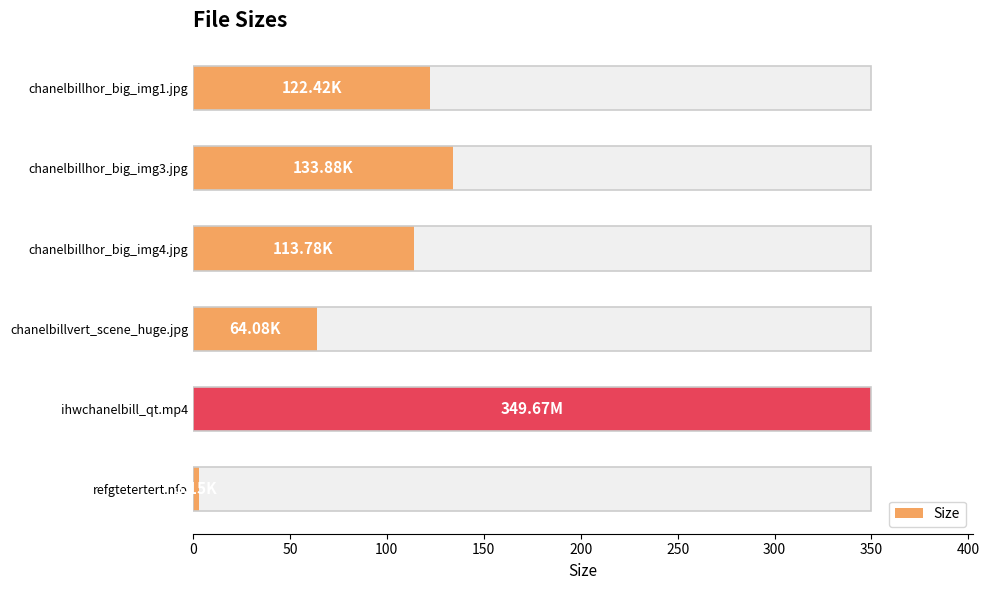

Are the bars horizontal?

Yes